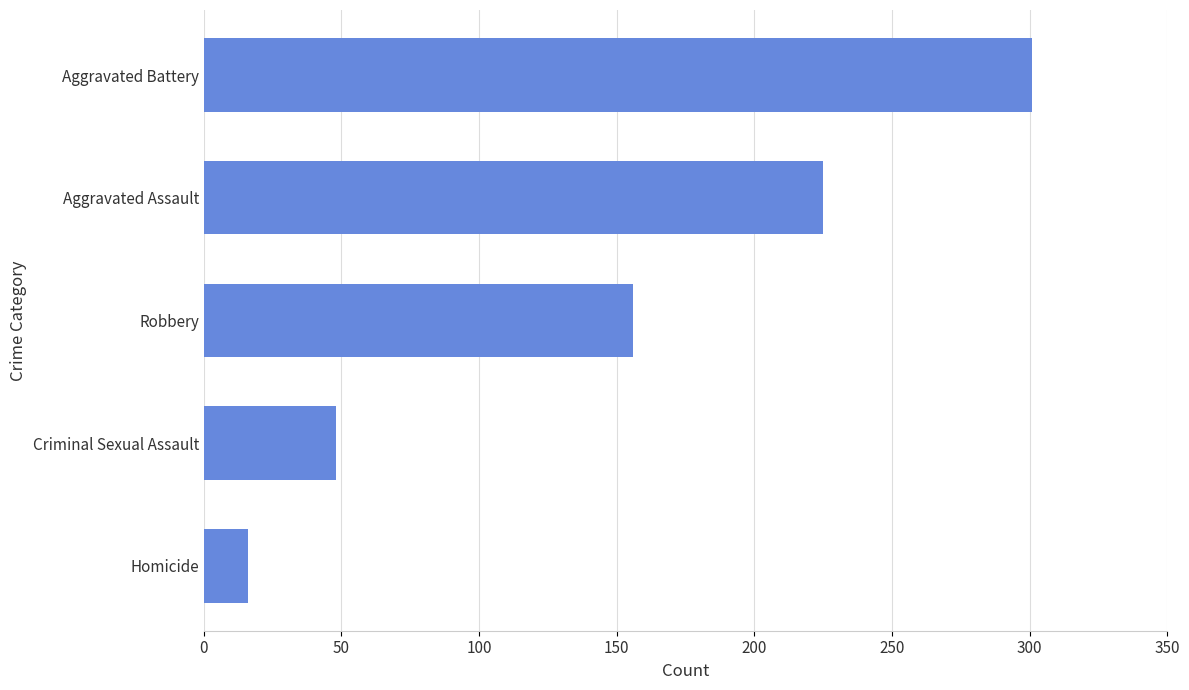

What is the change in value from Aggravated Assault to Homicide?

-209